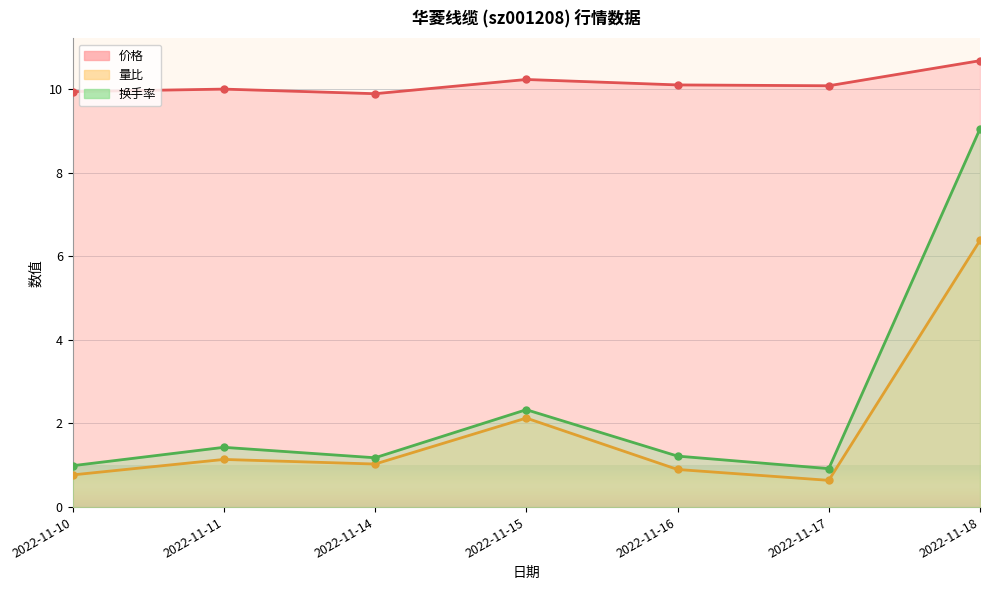

True or false: 量比 and 换手率 cross at least once.

False